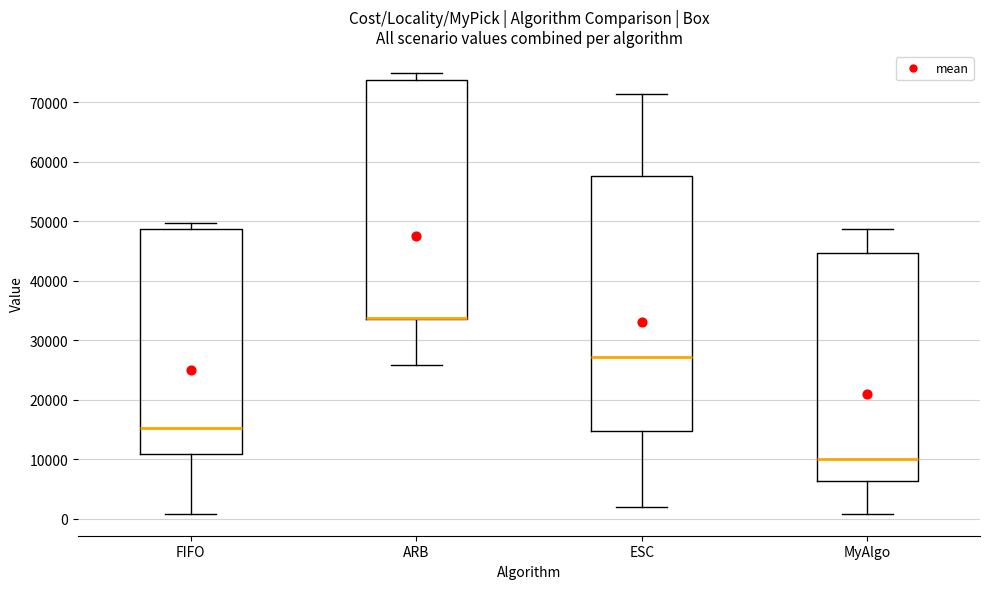

Comparing the boxes themselves (not the whiskers), which one is the tallest?

ESC